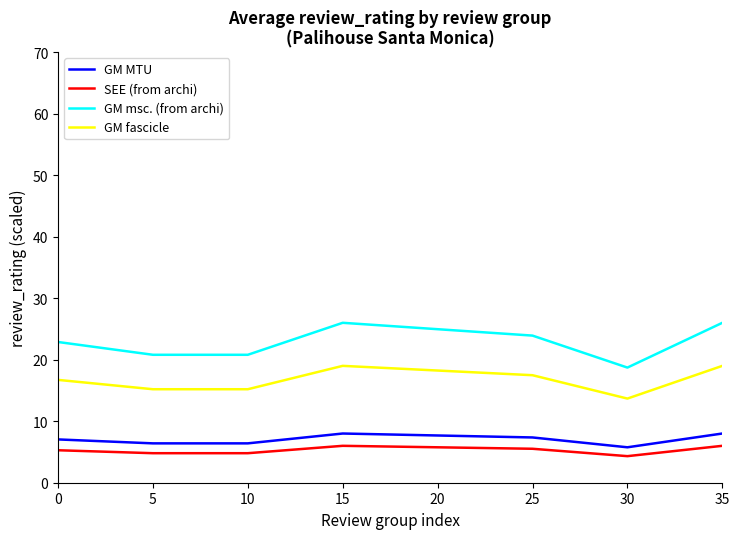

Between 5 and 35, which series saw the biggest shift?

GM msc. (from archi)